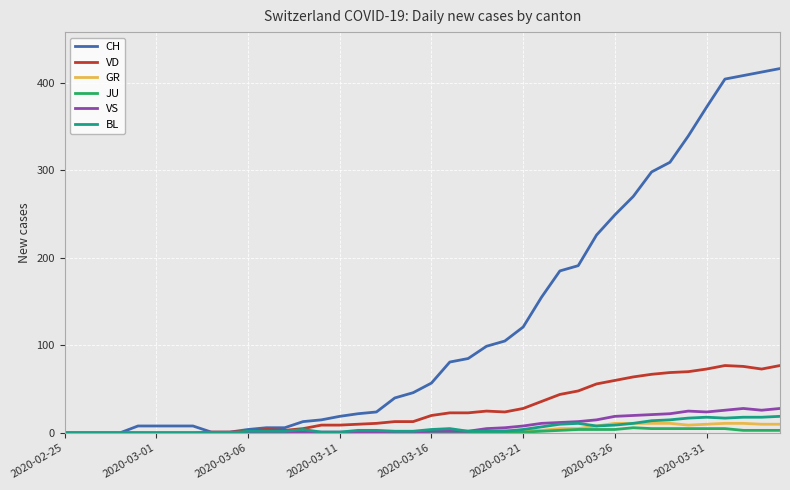

Does the chart have visible grid lines?

Yes